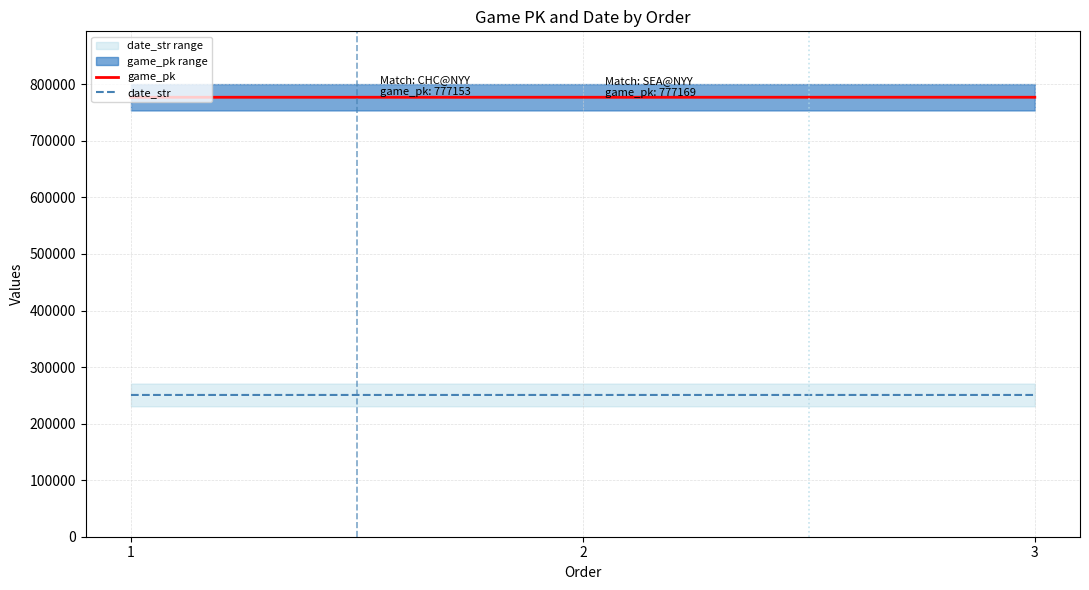

At how many categories does at least one series exceed 380140?

3